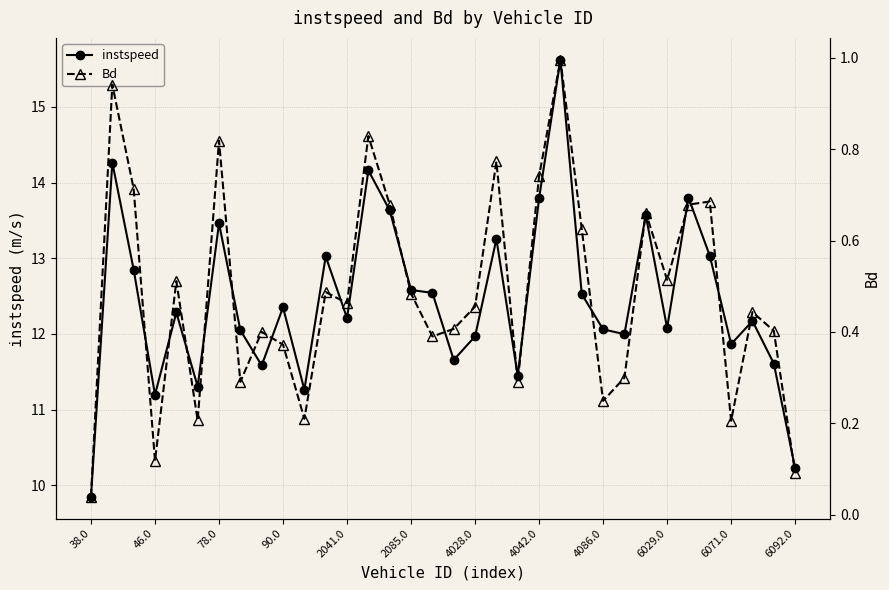

What is the maximum value for Bd?

1.0